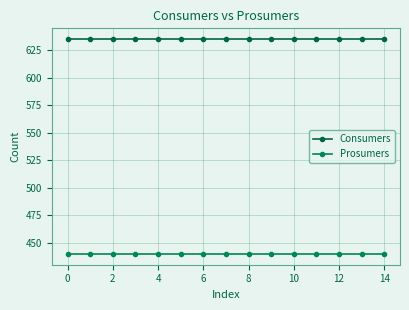

Does the chart have visible grid lines?

Yes